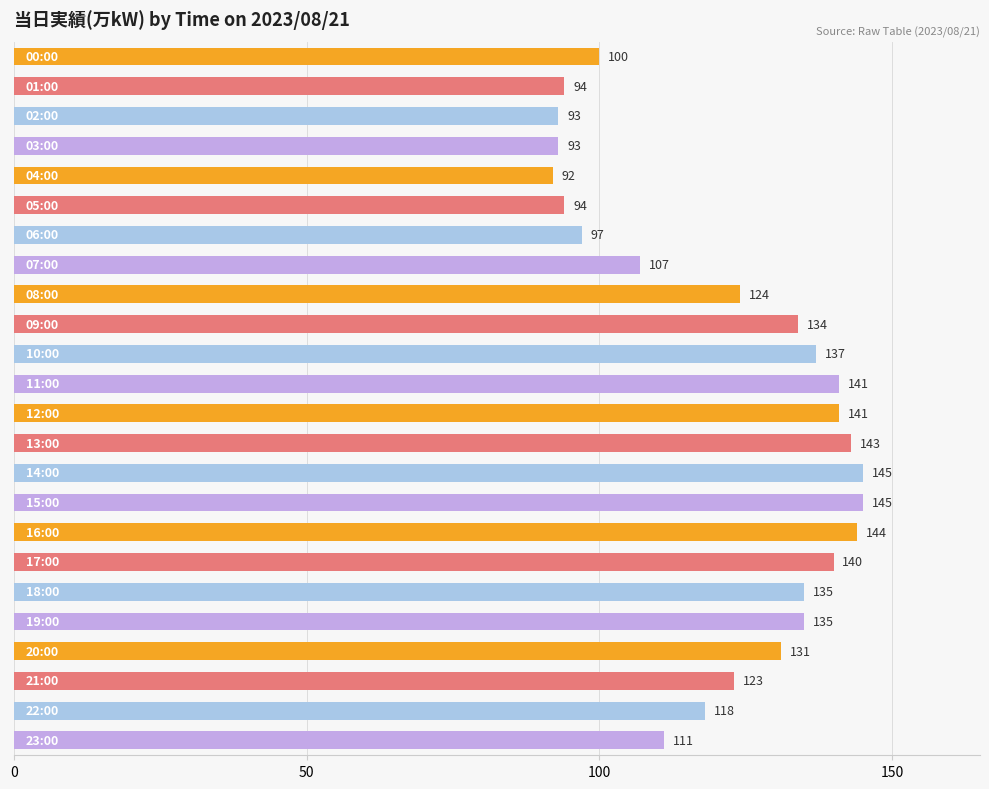

Reading top to bottom, list all the values displayed in this chart.

100	94	93	93	92	94	97	107	124	134	137	141	141	143	145	145	144	140	135	135	131	123	118	111